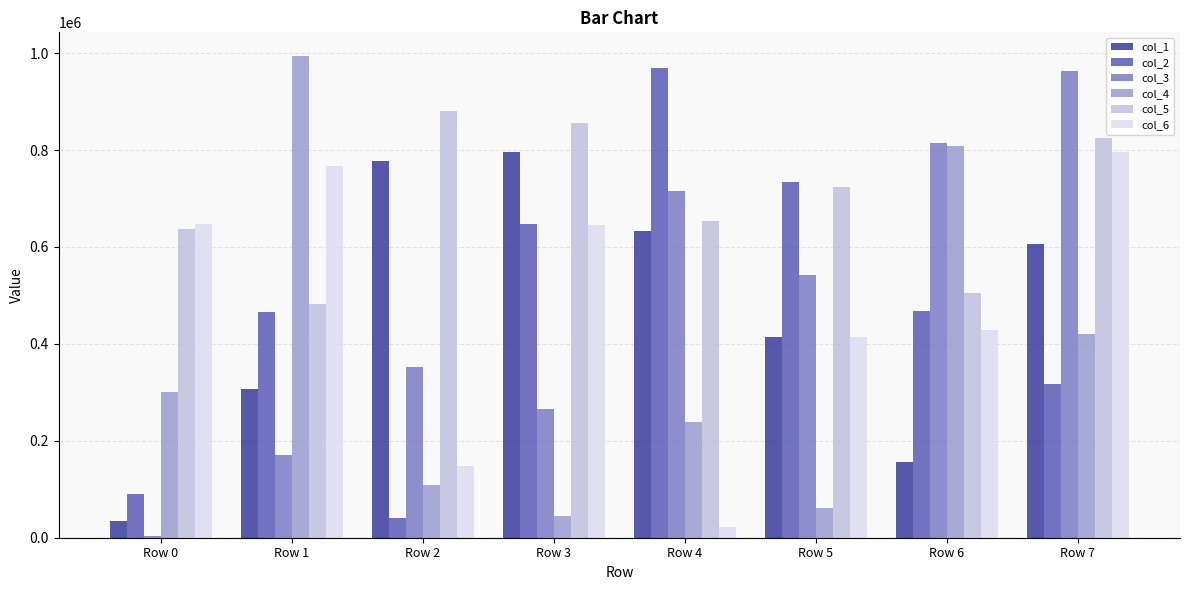

Is the value of col_2 at Row 0 greater than the value of col_4 at Row 4?

No